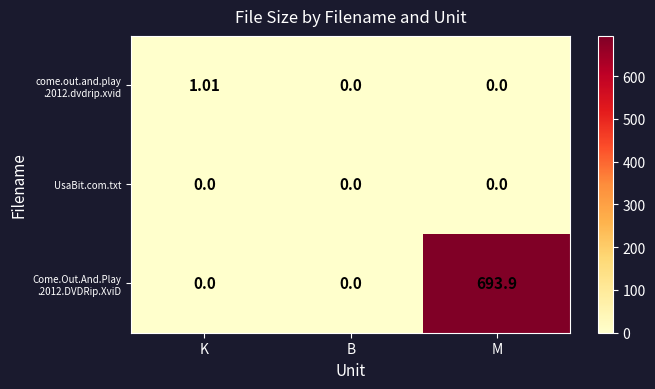

At which category is the sum across all series the highest?

M